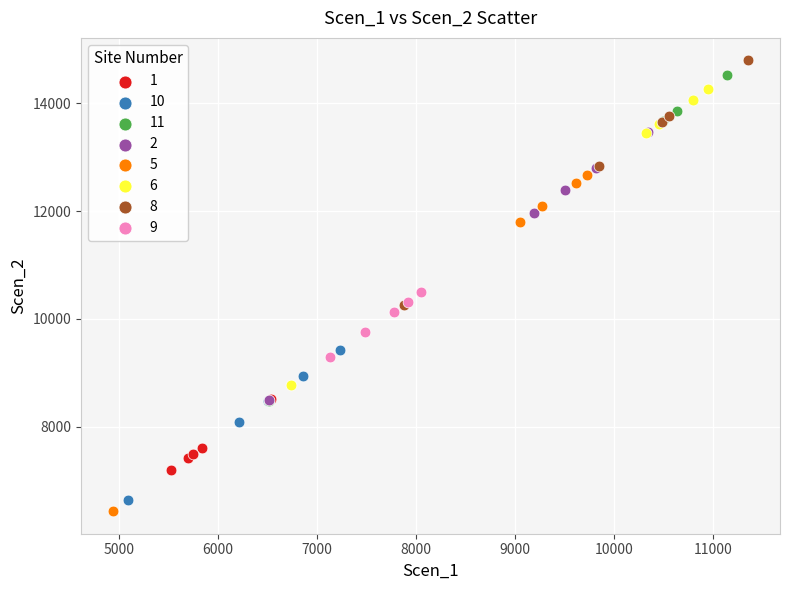

Which series has the largest Y range (max minus min)?

5